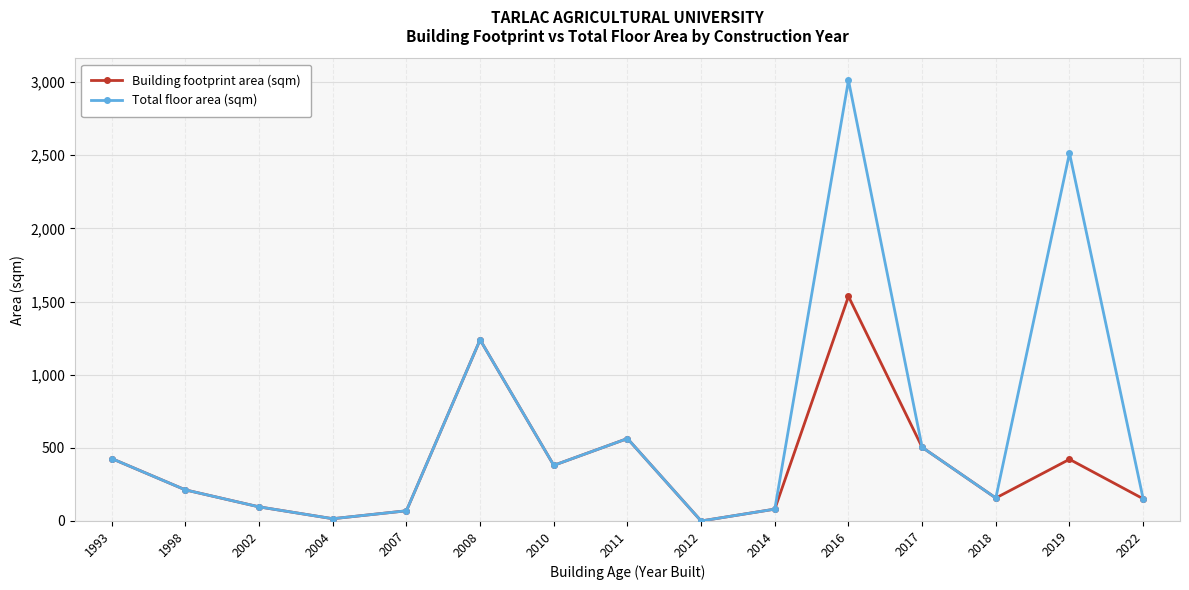

List the series in order of their peak value, lowest first.

Building footprint area (sqm), Total floor area (sqm)